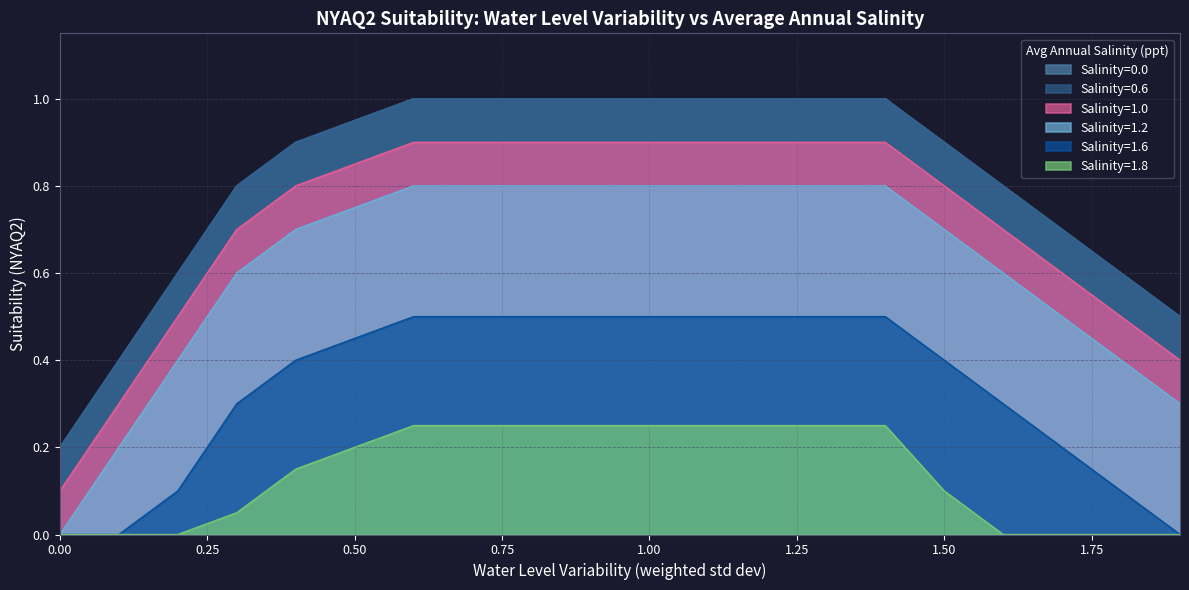

List the labels in order of Salinity=0.0 value, smallest first.

0.0, 0.1, 1.9, 0.2, 1.8, 1.7, 0.3, 1.6, 0.4, 1.5, 0.5, 0.6, 0.7, 0.8, 0.9, 1.0, 1.1, 1.2, 1.3, 1.4